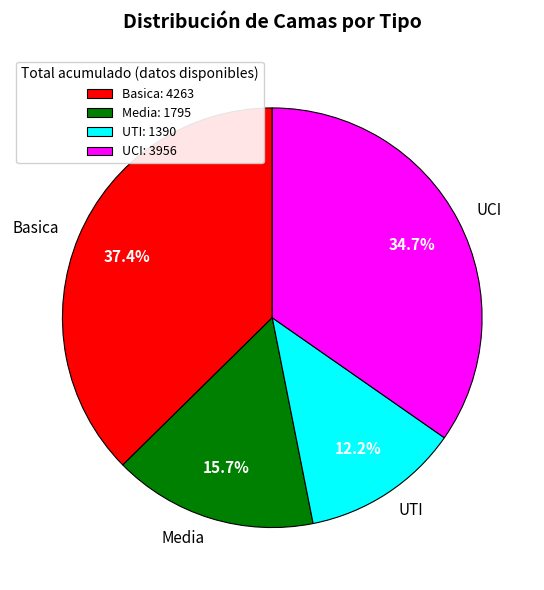

To the nearest percent, what percentage of the pie is UTI?

12%